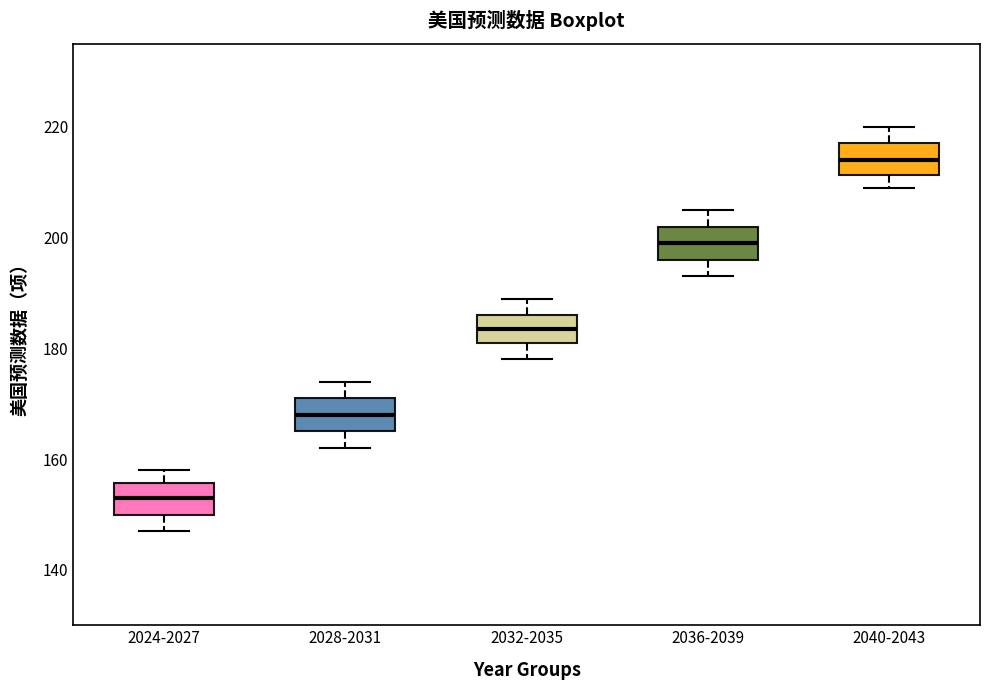

Reading left to right, transcribe this box plot: for each box, give where its median line is, the range the box spans, and where its two whiskers end, as read against the y-axis. The values are not printed on the chart, so give them approximately, as read against the axis.

2024-2027: median 154, box 150 to 156, whiskers 148 to 158
2028-2031: median 168, box 166 to 172, whiskers 162 to 174
2032-2035: median 184, box 182 to 186, whiskers 178 to 190
2036-2039: median 200, box 196 to 202, whiskers 194 to 206
2040-2043: median 214, box 212 to 218, whiskers 210 to 220